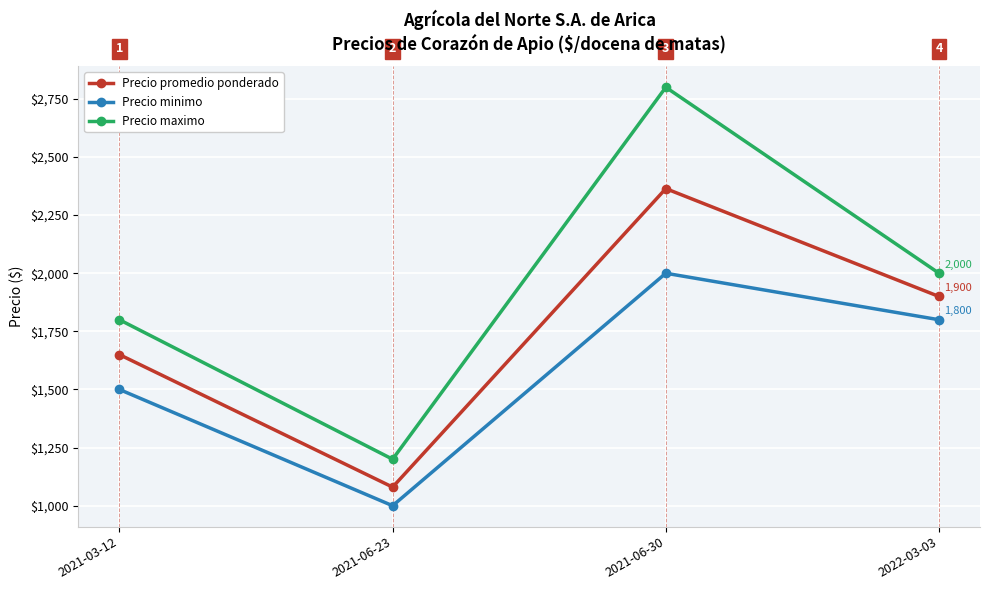

True or false: Precio promedio ponderado and Precio minimo intersect in this chart.

False